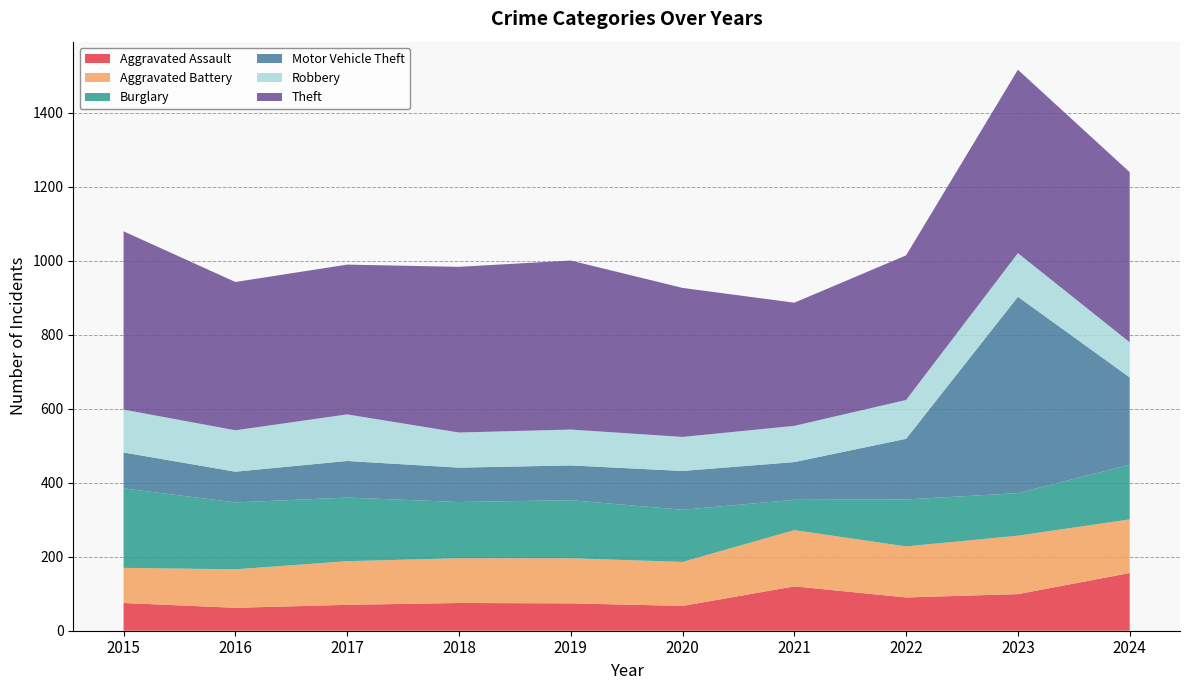

Reading left to right, list all the values displayed in this chart.

Aggravated Assault: 2015=75	2016=62	2017=70	2018=75	2019=74	2020=67	2021=120	2022=90	2023=99	2024=156
Aggravated Battery: 2015=95	2016=104	2017=118	2018=121	2019=122	2020=119	2021=152	2022=138	2023=158	2024=145
Burglary: 2015=215	2016=181	2017=172	2018=152	2019=157	2020=141	2021=82	2022=127	2023=115	2024=148
Motor Vehicle Theft: 2015=97	2016=83	2017=99	2018=93	2019=94	2020=105	2021=102	2022=164	2023=531	2024=236
Robbery: 2015=116	2016=112	2017=126	2018=95	2019=97	2020=92	2021=98	2022=105	2023=118	2024=95
Theft: 2015=482	2016=401	2017=405	2018=448	2019=457	2020=403	2021=333	2022=391	2023=496	2024=460